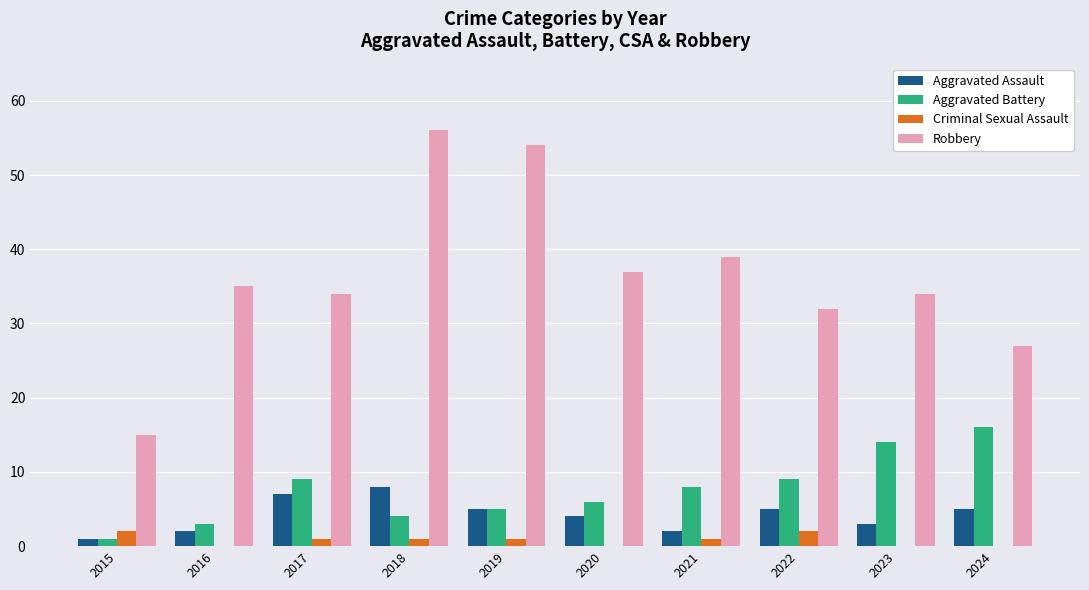

At which category is the sum across all series the highest?

2018